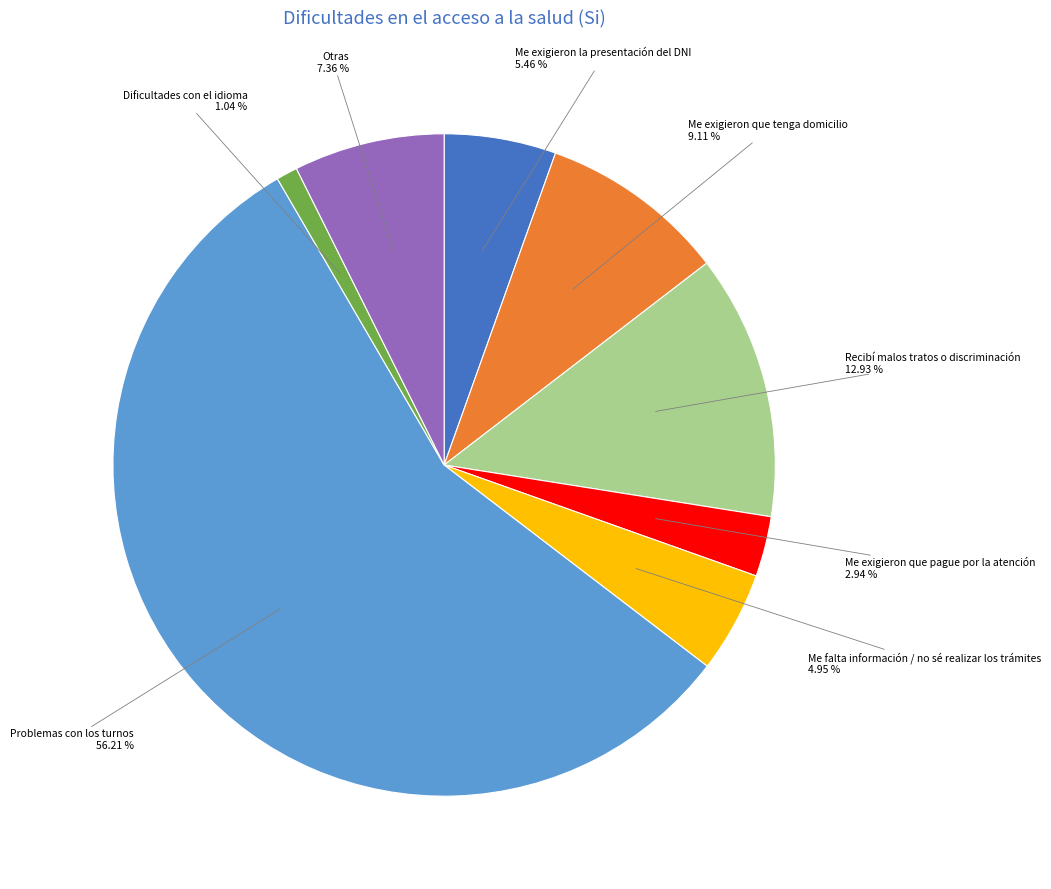

To the nearest percent, what portion does Me falta información / no sé realizar los trámites represent?

5%